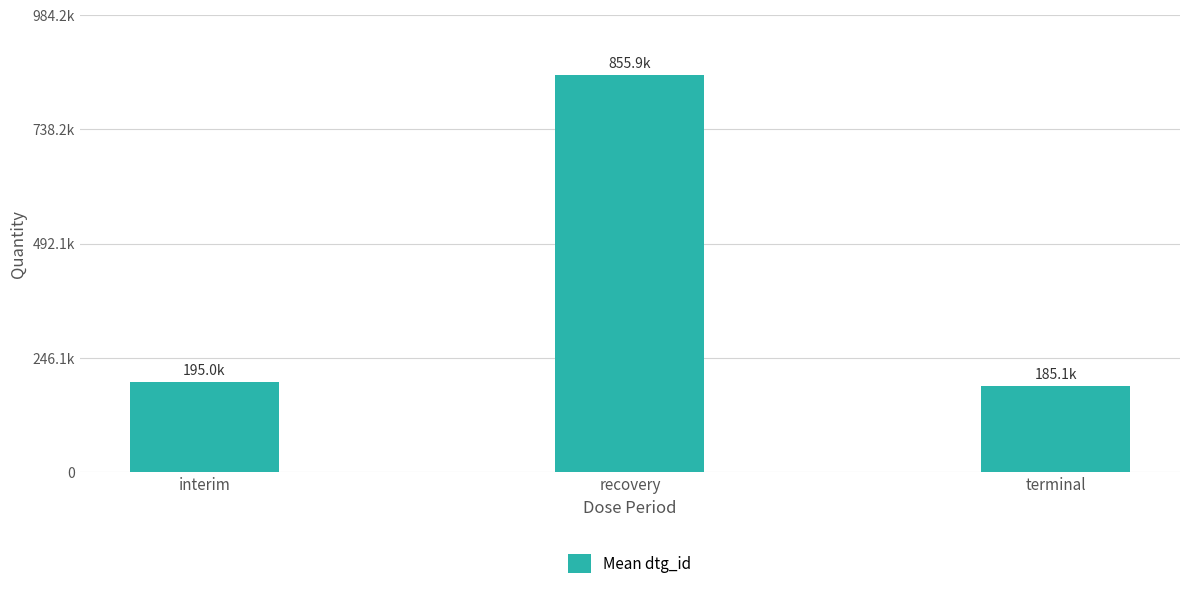

Are the bars horizontal?

No